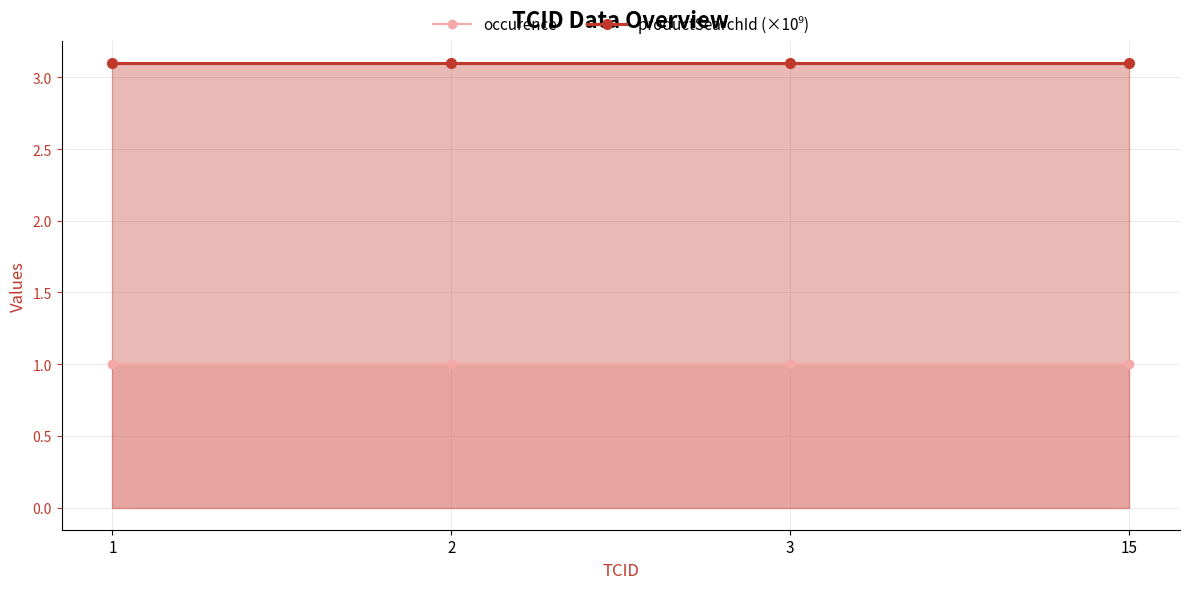

Is the value of occurence at 2 greater than the value of productSearchId (×10⁹) at 1?

No